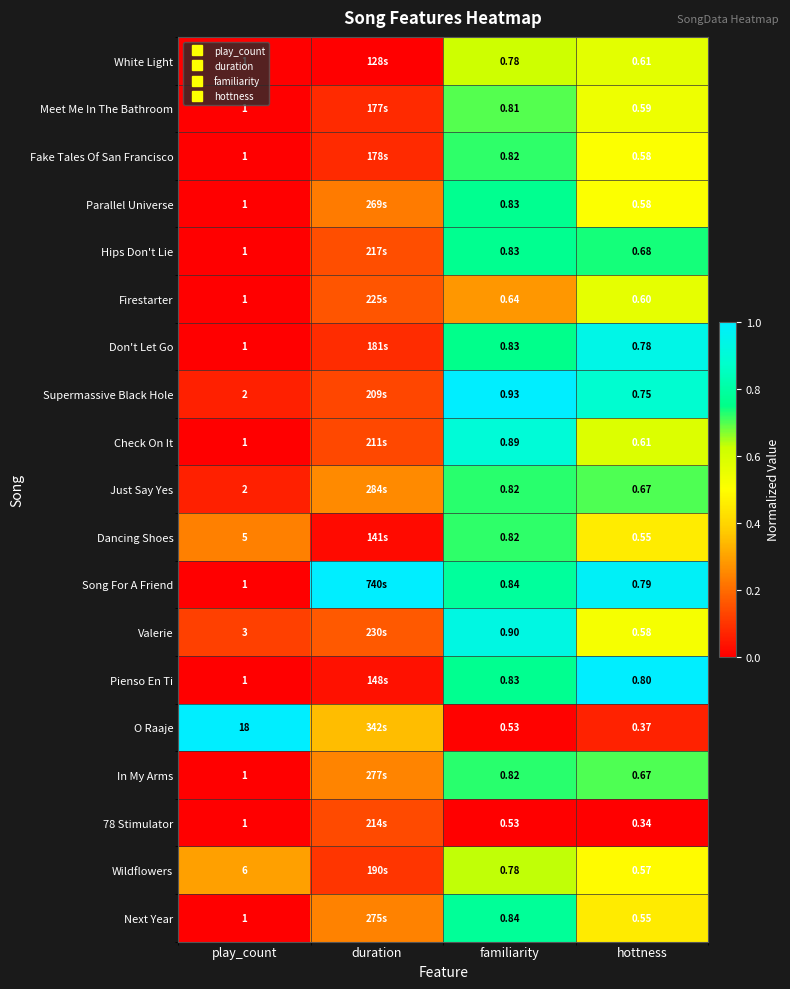

Count the Hips Don't Lie values in the range 0 to 1.

4